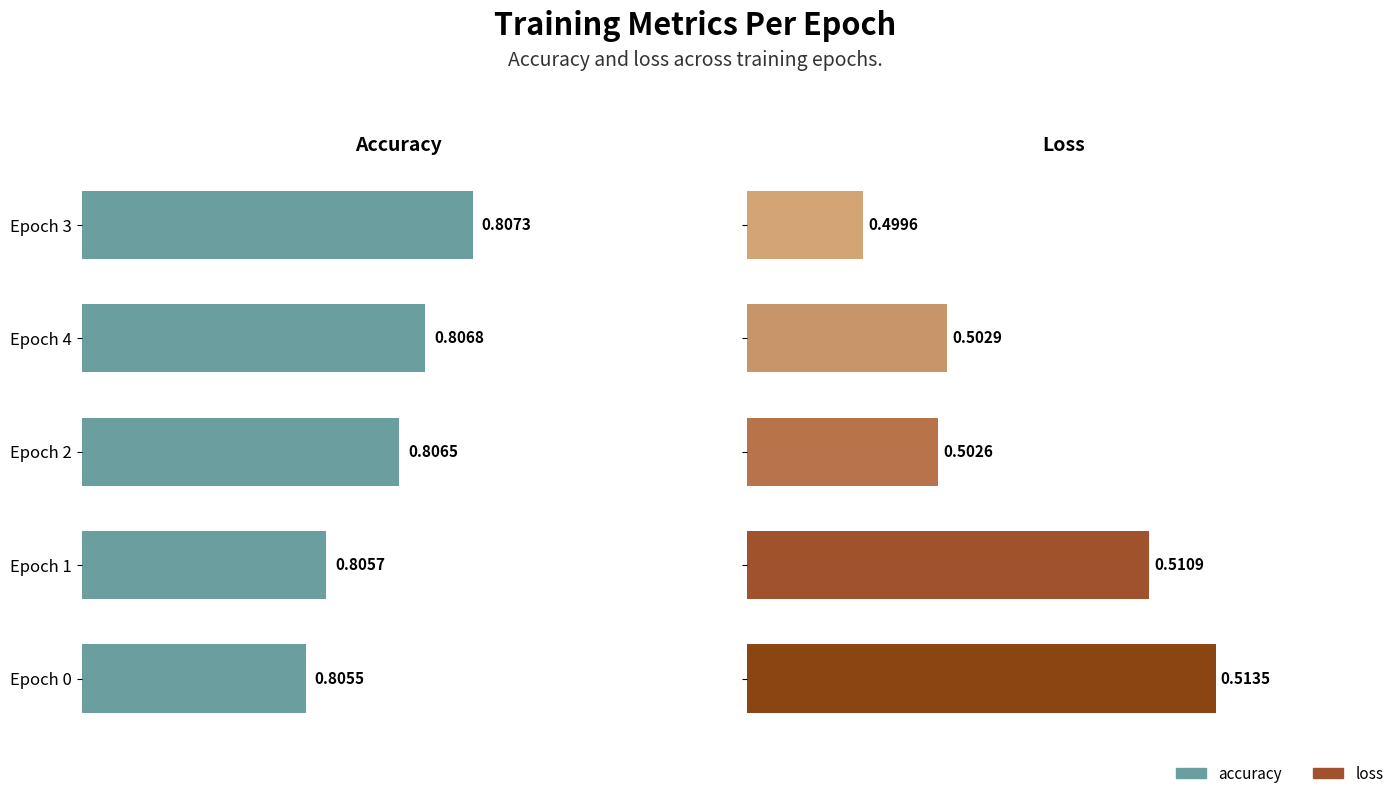

Reading left to right, extract all data points from this chart.

accuracy: 0.8	0.8	0.8	0.8	0.8
loss: 0.5	0.5	0.5	0.5	0.5